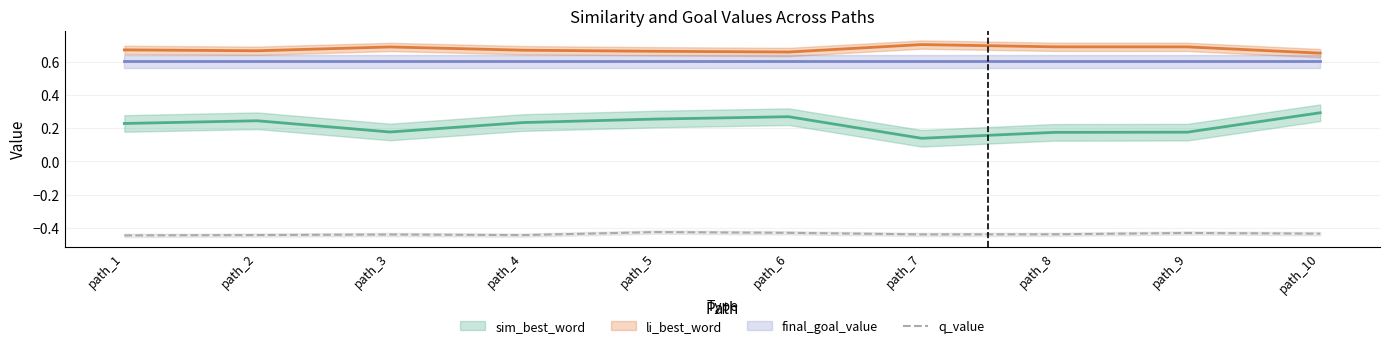

Where is the first local maximum?

path_3